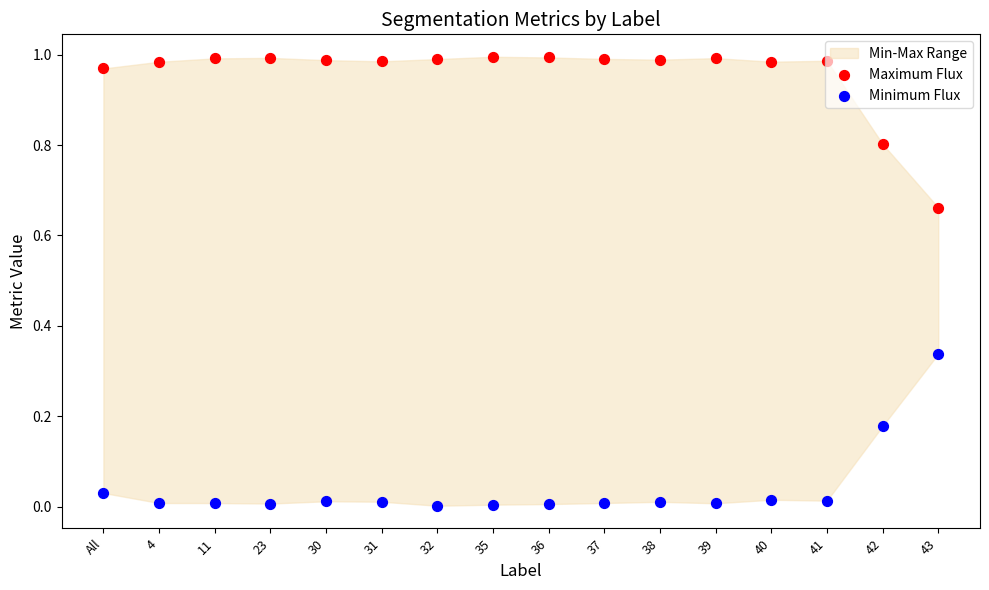

What is the total value across all series at 4?

1.0